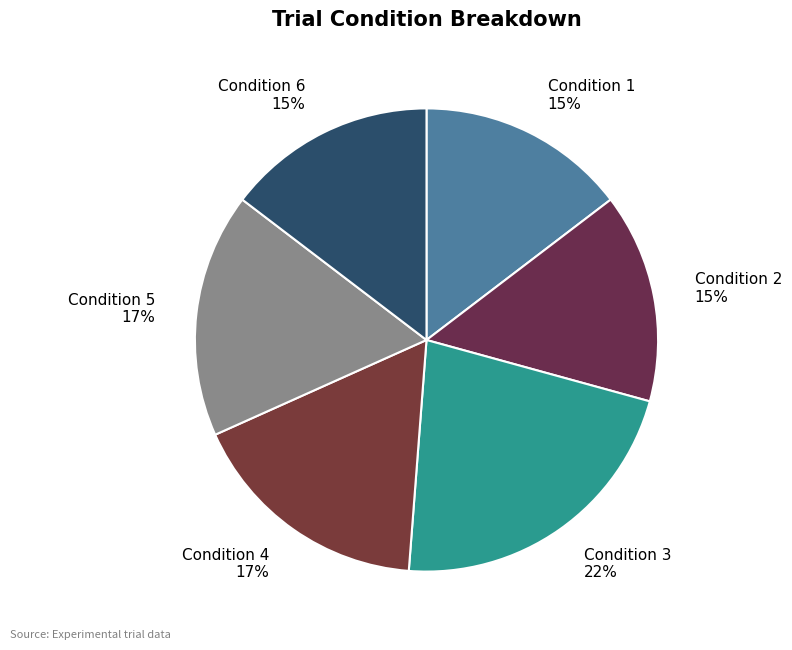

Do Condition 3 22% and Condition 4 17% together represent more than half of the pie?

No